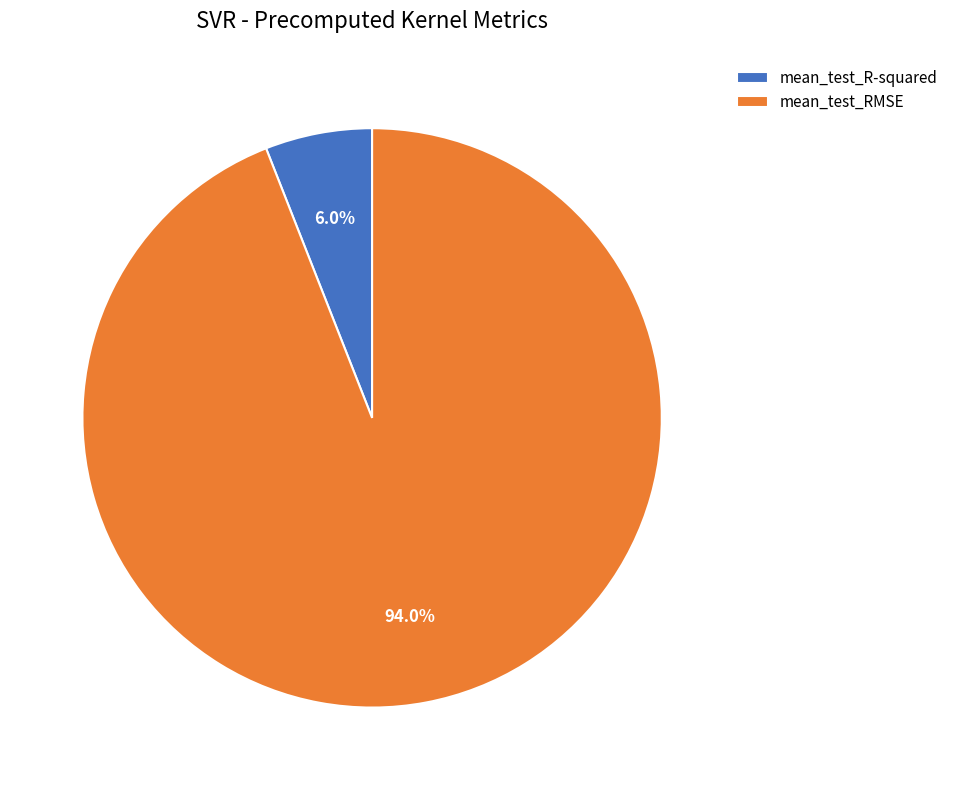

To the nearest percent, what percentage of the pie is mean_test_R-squared?

6%